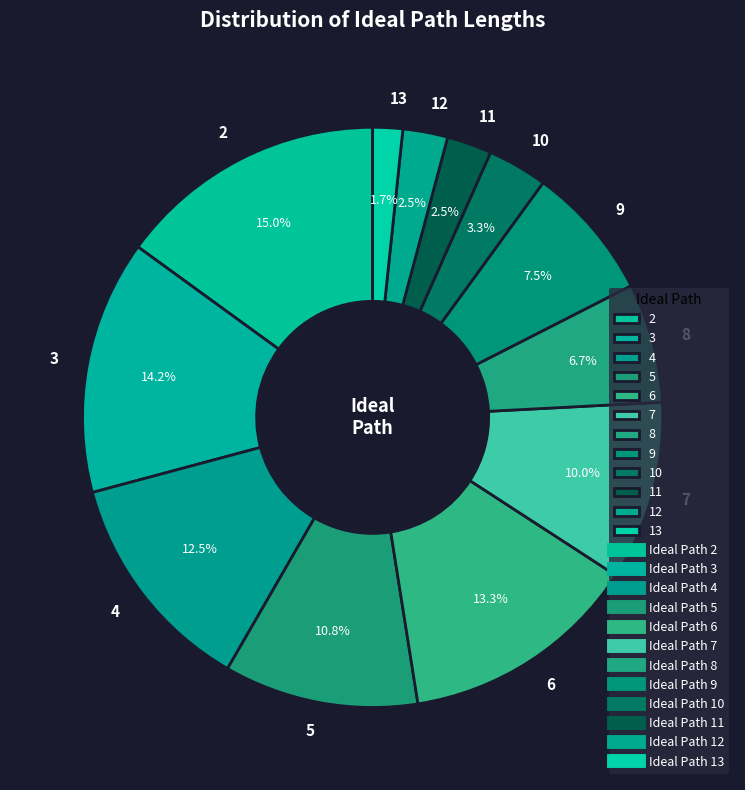

To the nearest percent, what is the combined percentage of 10 and 8?

10%